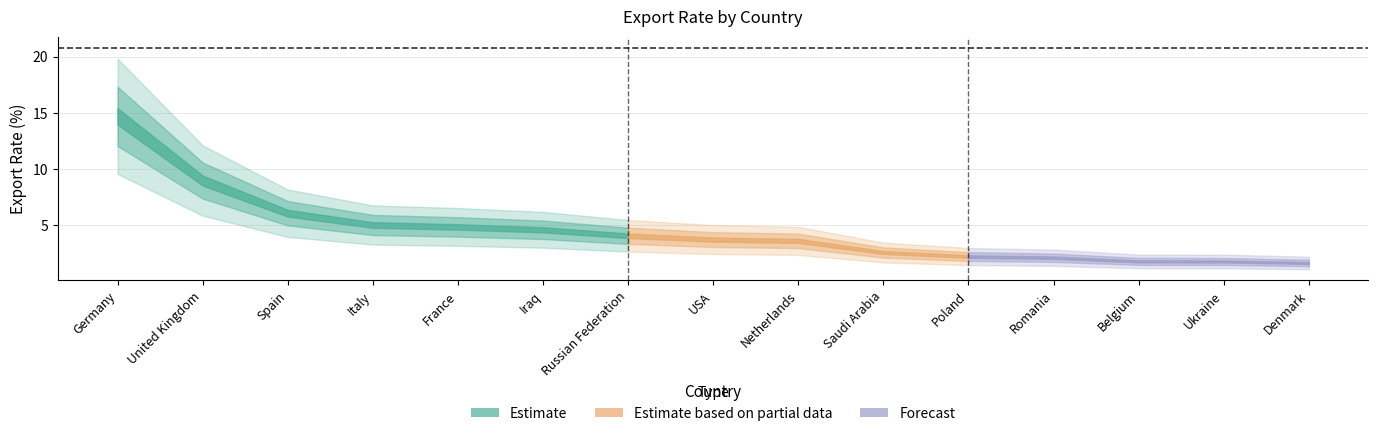

Reading right to left, what are all the values shown in this chart?

Denmark=1.6	Ukraine=1.7	Belgium=1.7	Romania=2.1	Poland=2.2	Saudi Arabia=2.5	Netherlands=3.6	USA=3.7	Russian Federation=4.0	Iraq=4.6	France=4.8	Italy=5.0	Spain=6.0	United Kingdom=9.0	Germany=14.7